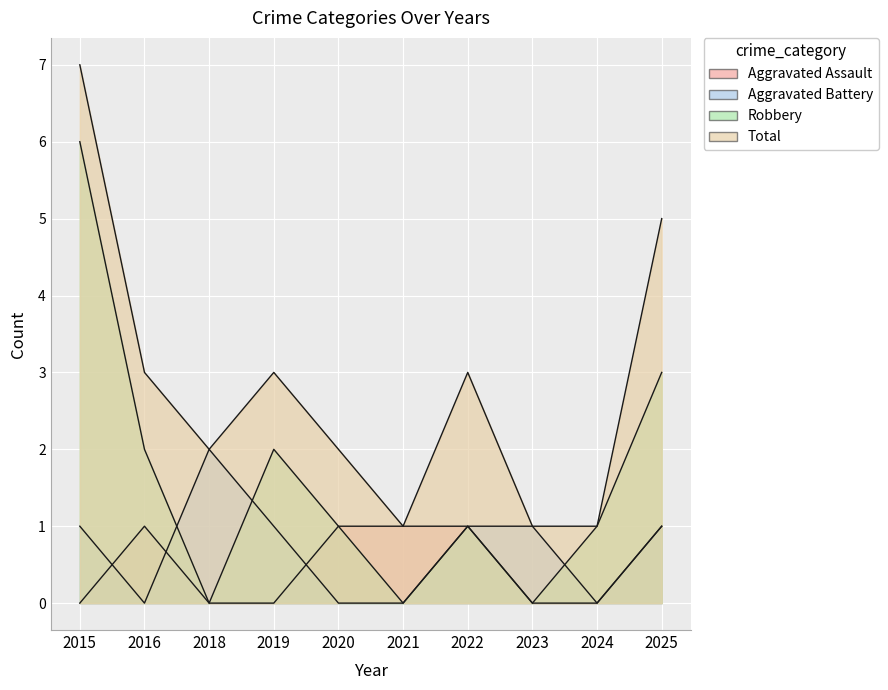

Reading right to left, extract all data points from this chart.

Aggravated Assault: 1	0	0	1	1	1	0	0	1	0
Aggravated Battery: 1	0	1	1	0	0	1	2	0	1
Robbery: 3	1	0	1	0	1	2	0	2	6
Total: 5	1	1	3	1	2	3	2	3	7